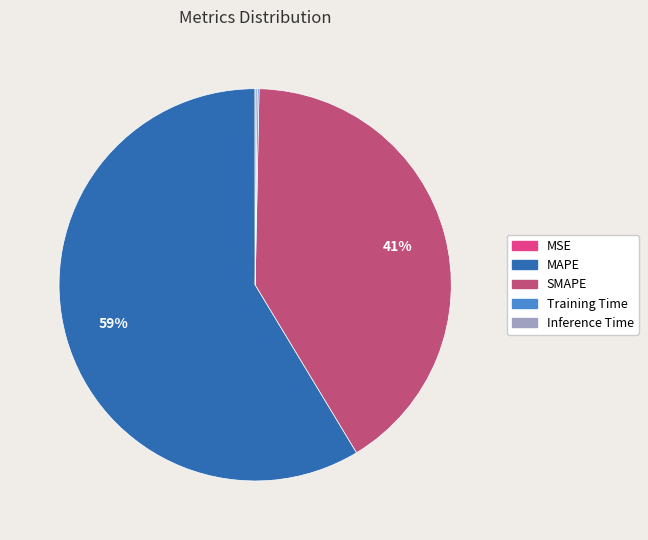

To the nearest percent, what is the average slice percentage?

20%